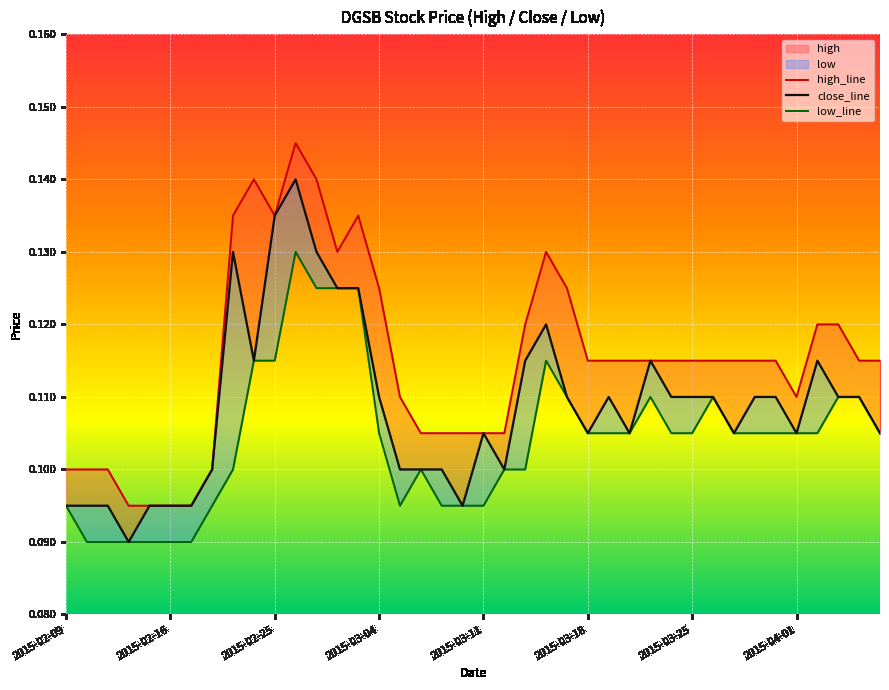

Is the value of low_line at 18 greater than the value of close_line at 2015-03-18?

No